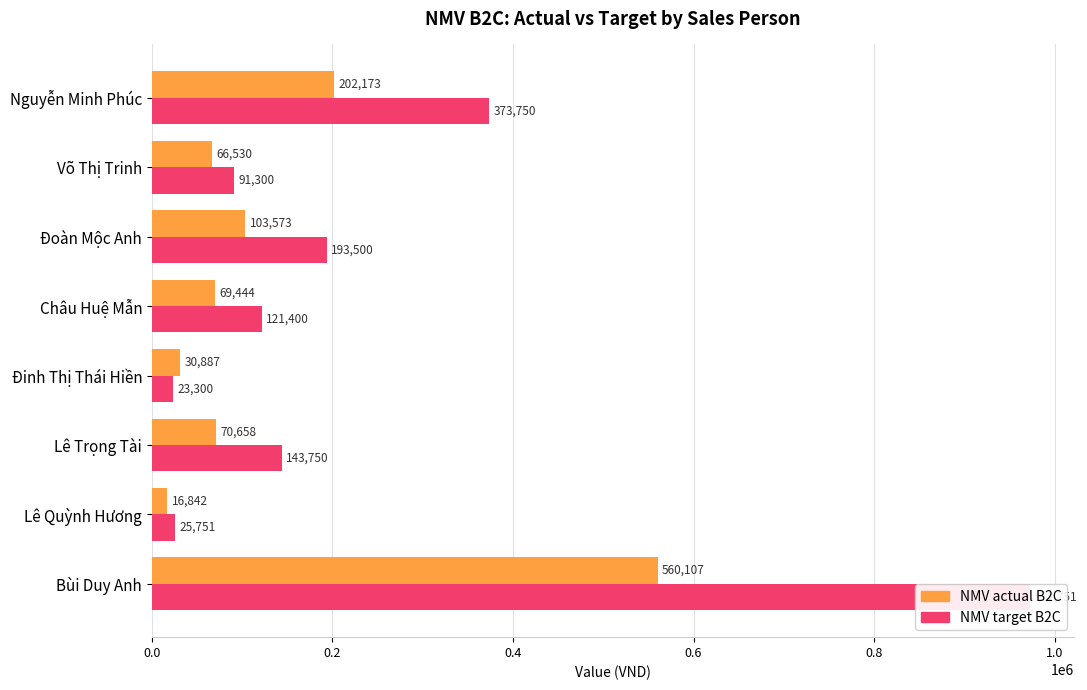

Is it true that NMV actual B2C equals 560107 at Bùi Duy Anh?

True